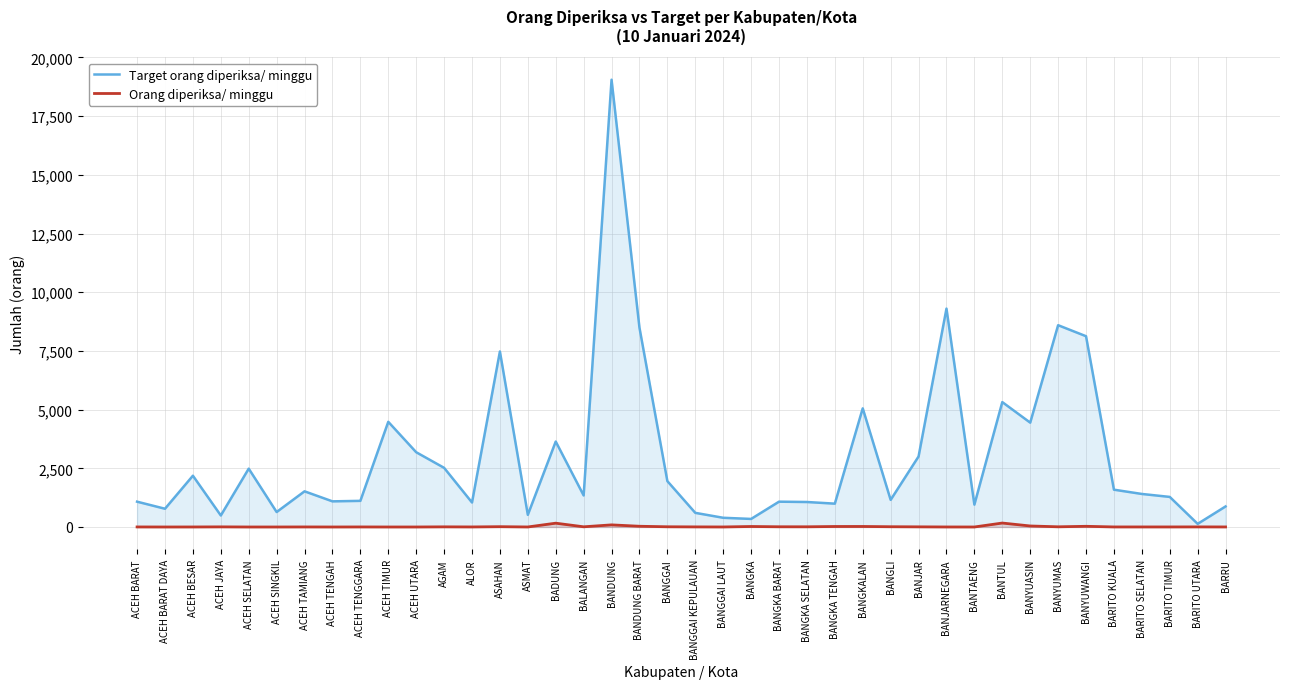

What is the spread (max minus min) of values at BANYUWANGI?

8098